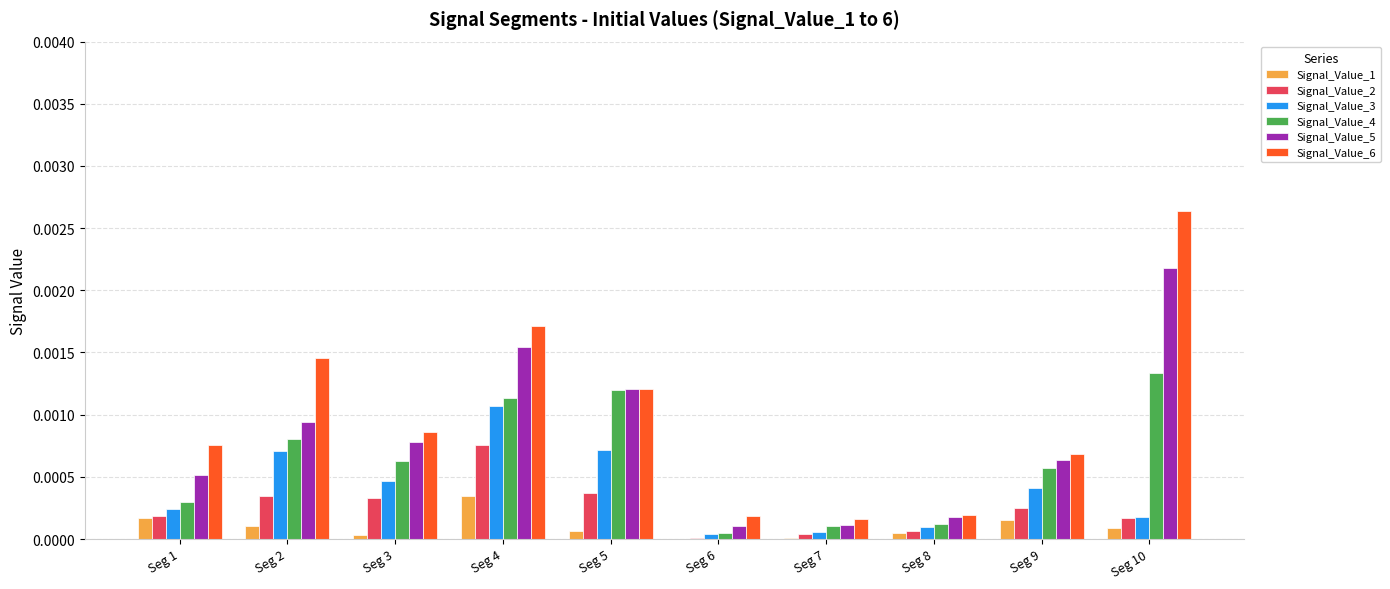

Which label corresponds to the largest value in the chart?

Seg 10